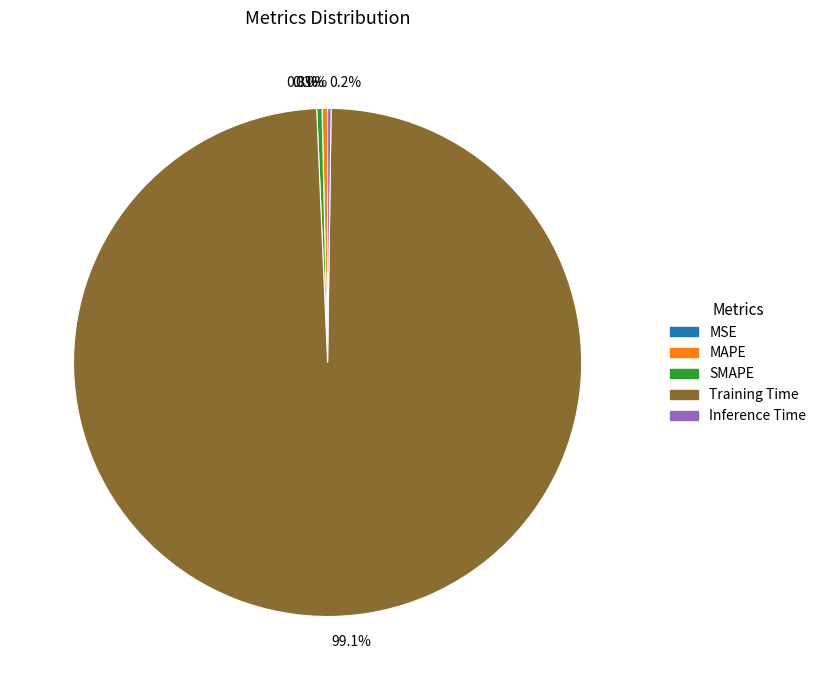

Does any single category account for the majority?

Yes